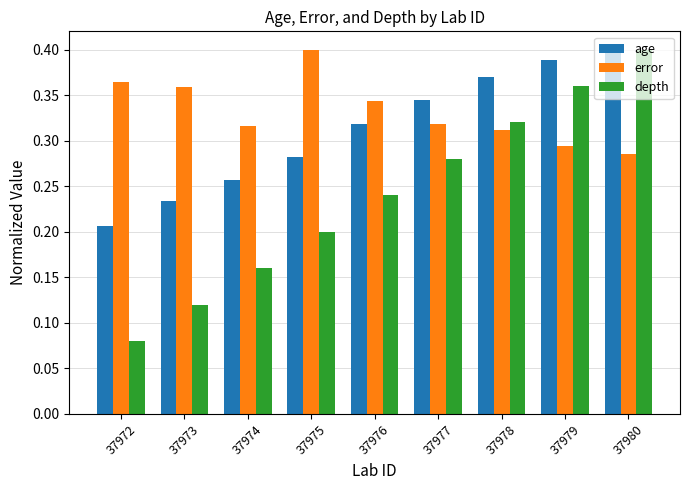

How many series are shown in this chart?

3